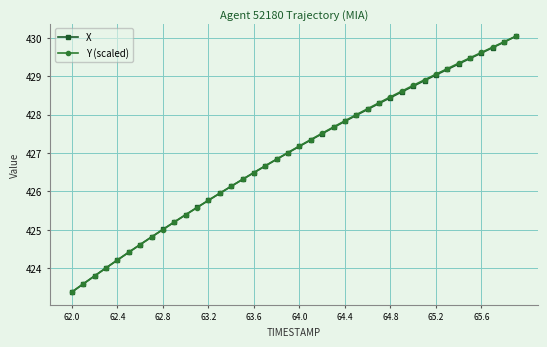

What is the smallest value displayed?

423.4